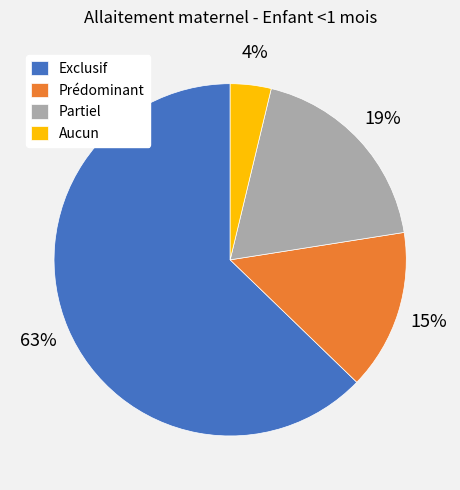

To the nearest percent, what is the average slice percentage?

25%